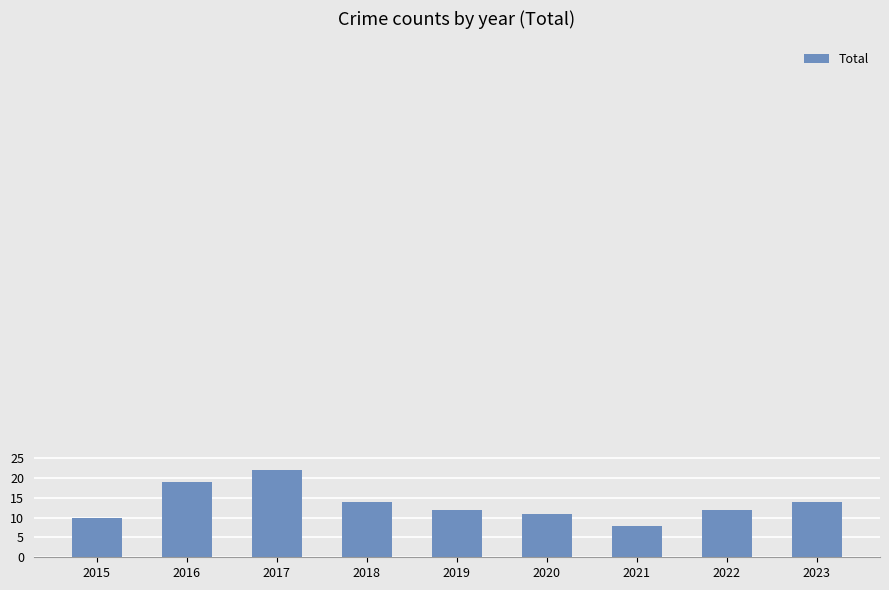

What is the value of the 3rd bar from the left?

22